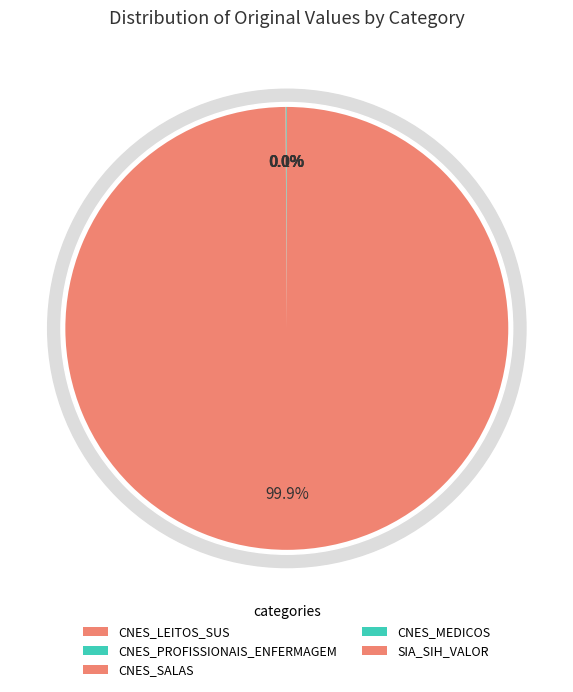

Which category has the smallest portion of the pie?

CNES_LEITOS_SUS